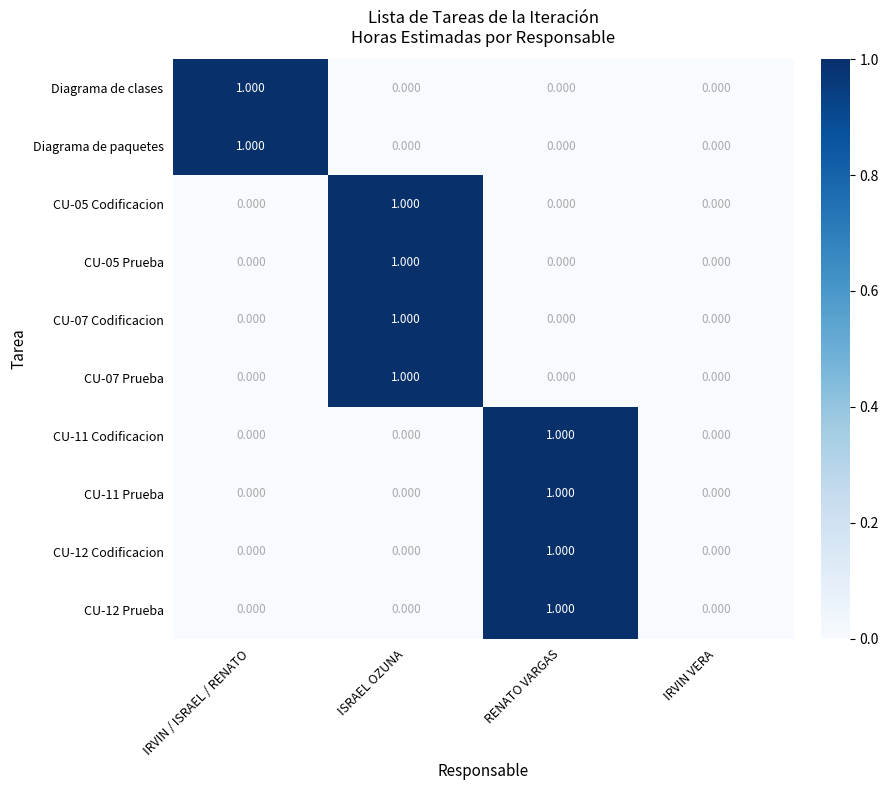

Which category has the highest value in the CU-05 Prueba series?

ISRAEL OZUNA